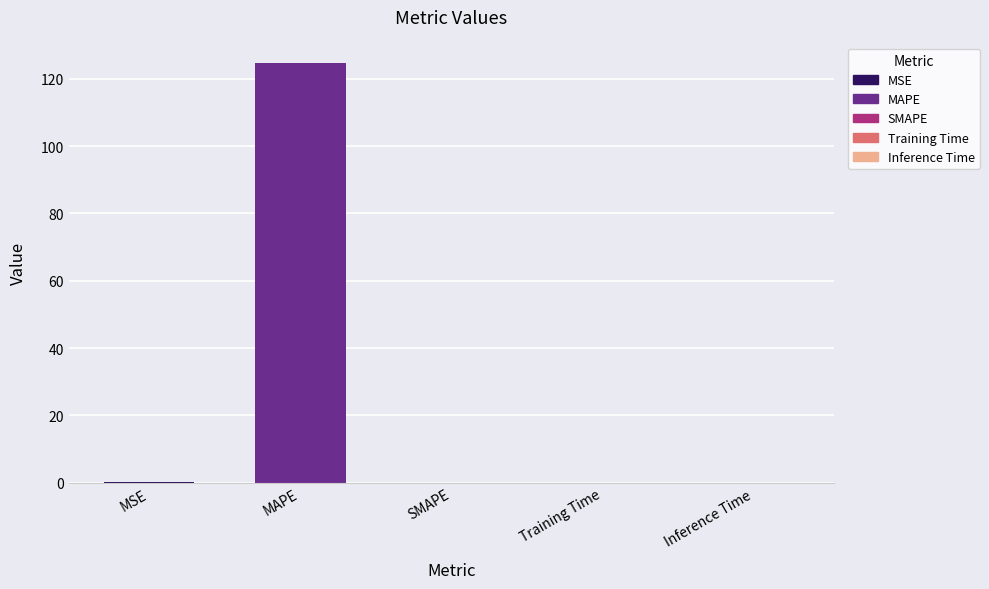

Which category has the highest value across all series?

MAPE